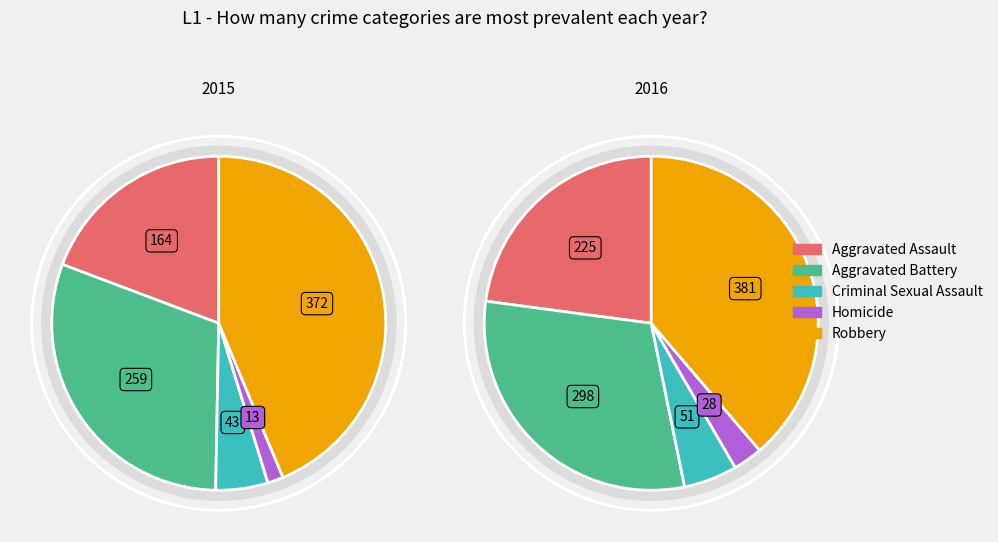

Count the number of slices in the pie.

5